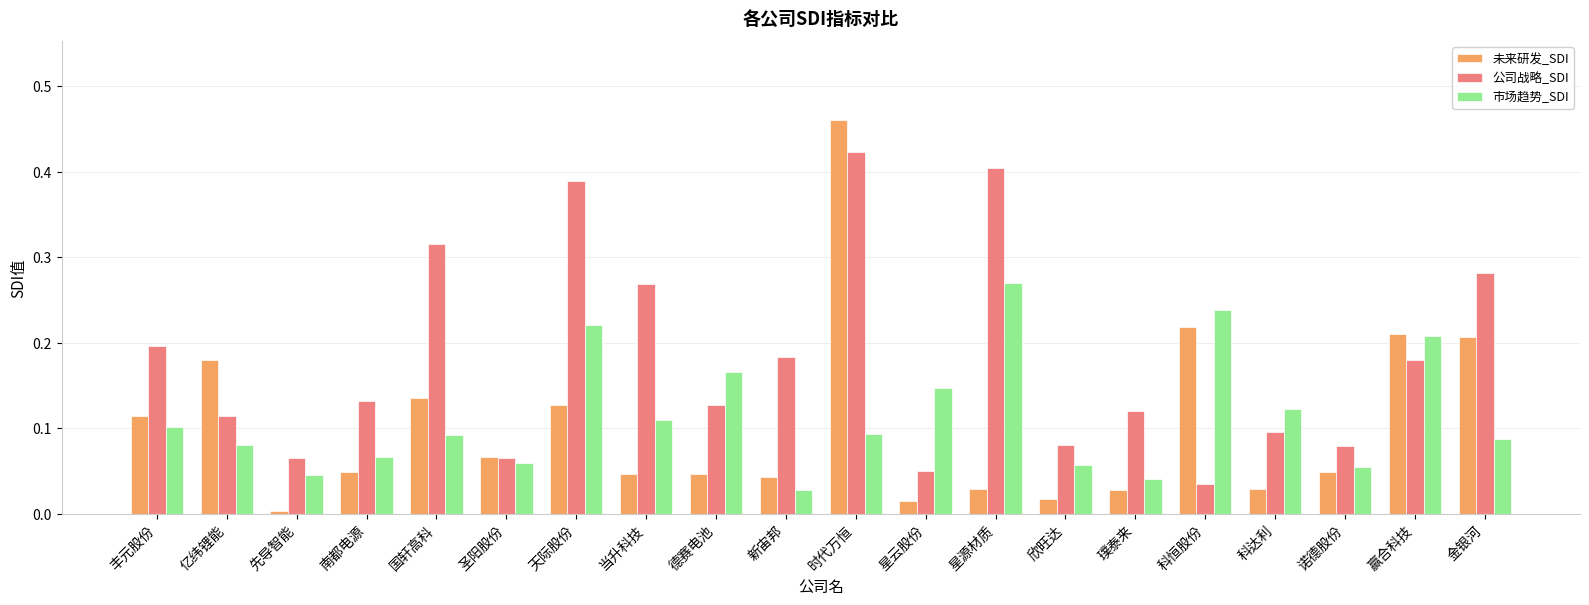

Which series changed the most between 南都电源 and 天际股份?

公司战略_SDI